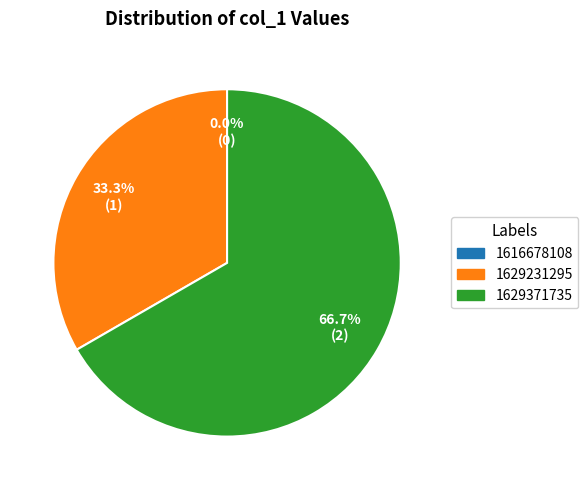

Rank the categories by value from lowest to highest.

1616678108, 1629231295, 1629371735